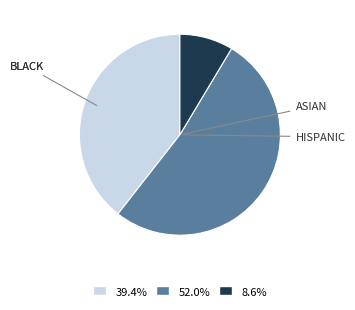

Does 52.0% represent more than half of the total?

Yes